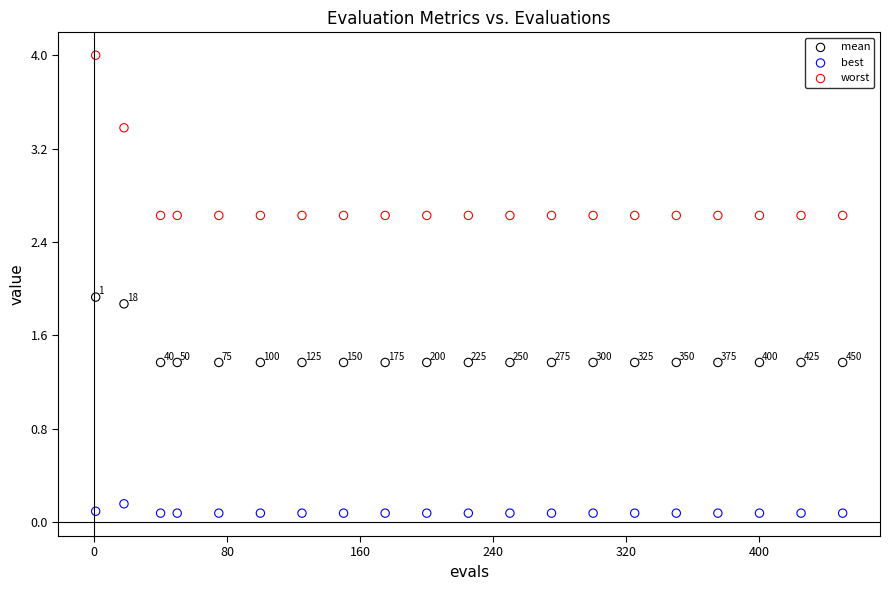

Across all series, what Y value is closest to 2?

1.9